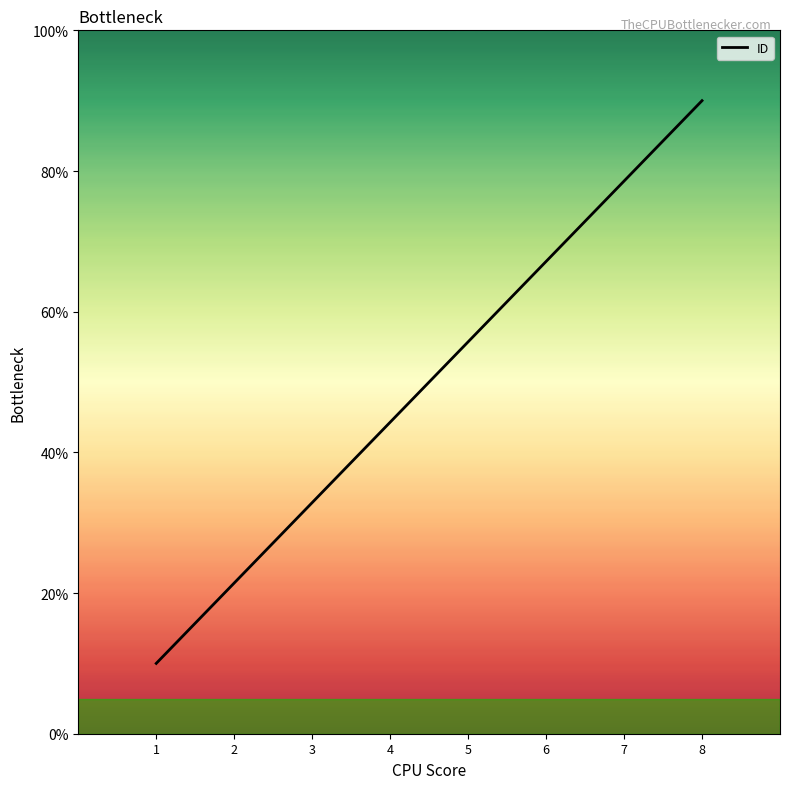

Reading left to right, what are all the values shown in this chart?

10.0	21.4	32.9	44.3	55.7	67.1	78.6	90.0